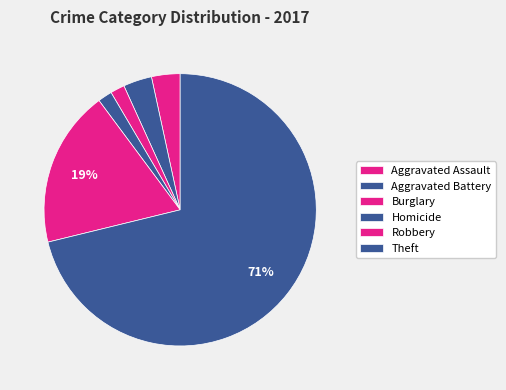

To the nearest percent, what is the average slice percentage?

17%